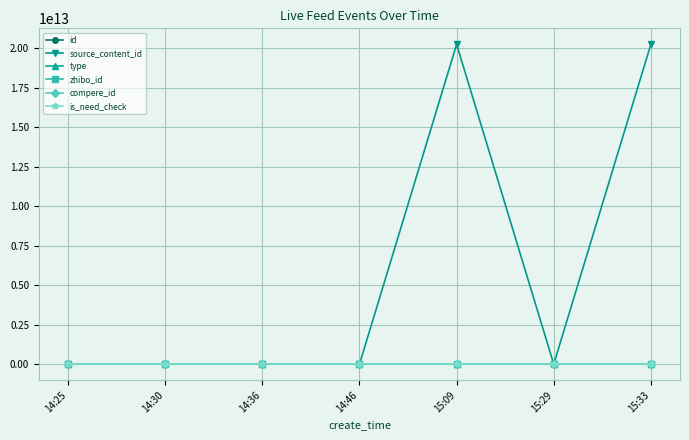

Rank the categories by is_need_check value from highest to lowest.

14:25, 14:30, 14:36, 14:46, 15:09, 15:29, 15:33